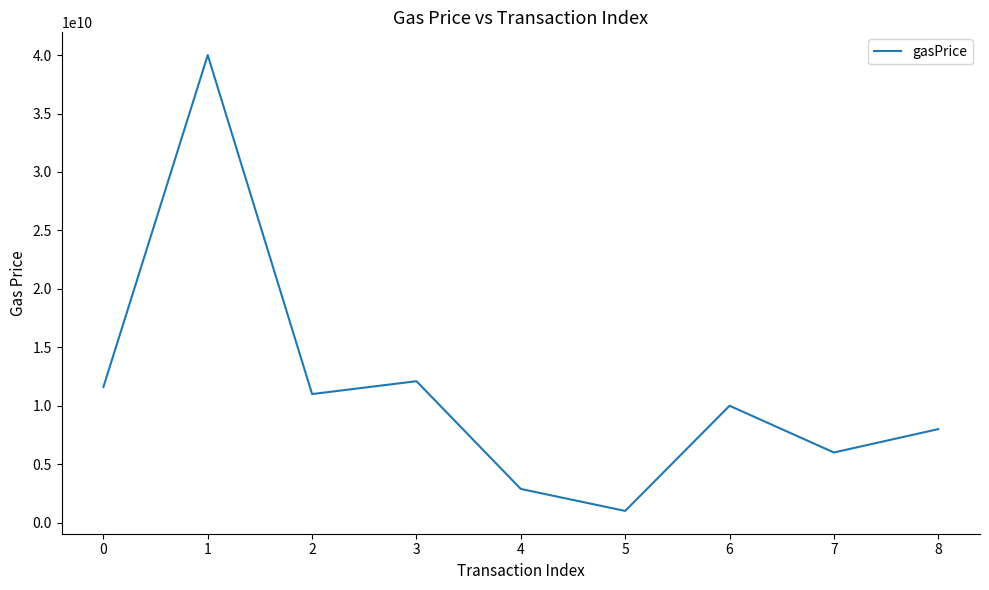

What is the sum of all values?

102580000000